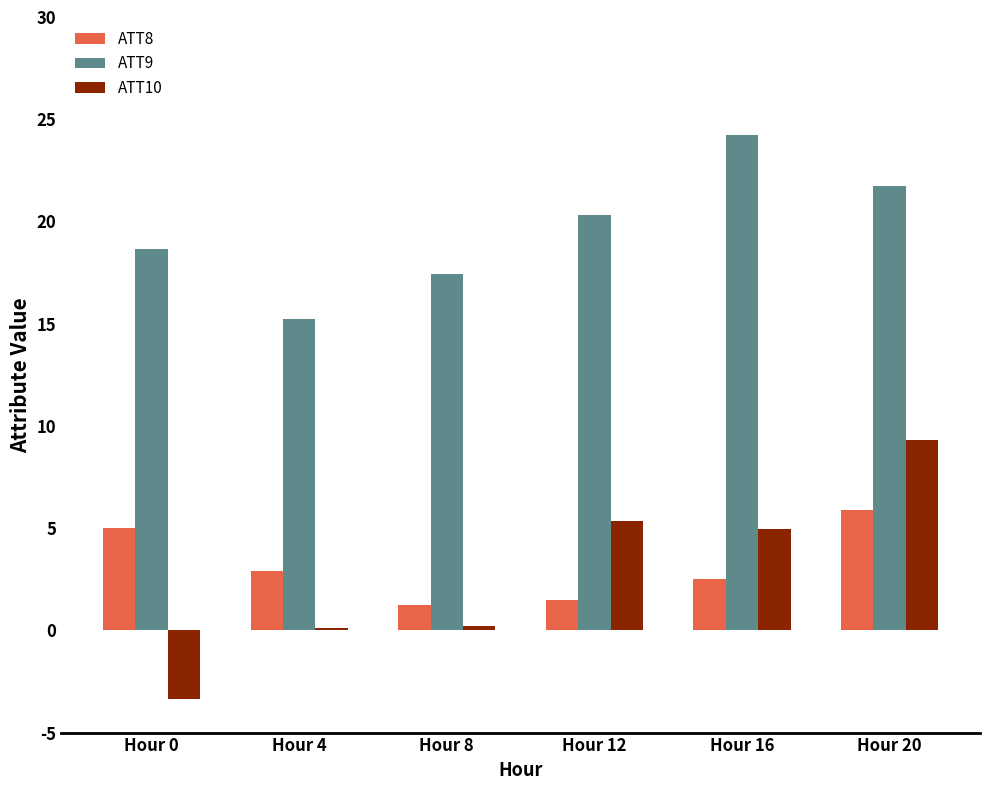

Where does the ATT9 series first go above 20?

Hour 12